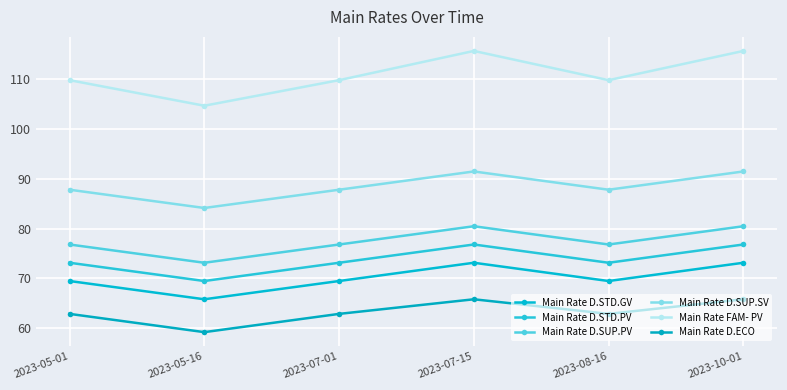

How many series are shown in this chart?

6